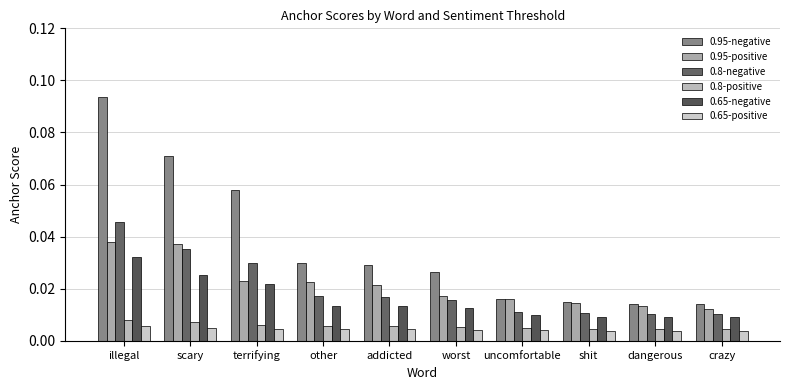

Which series has the largest total across all categories?

0.95-negative